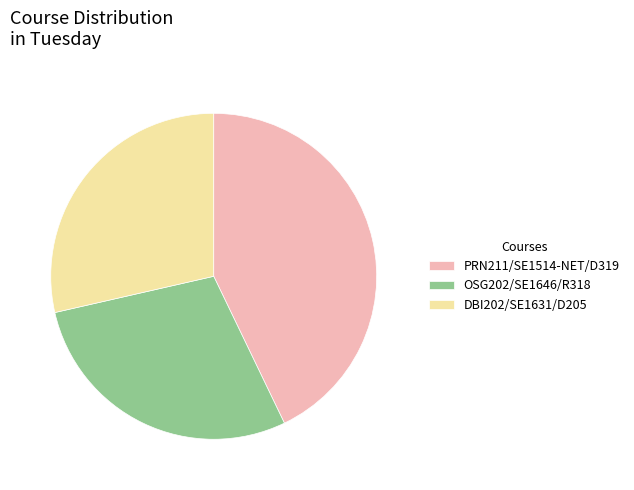

What is the ratio of the value at PRN211/SE1514-NET/D319 to the value at DBI202/SE1631/D205?

1.5